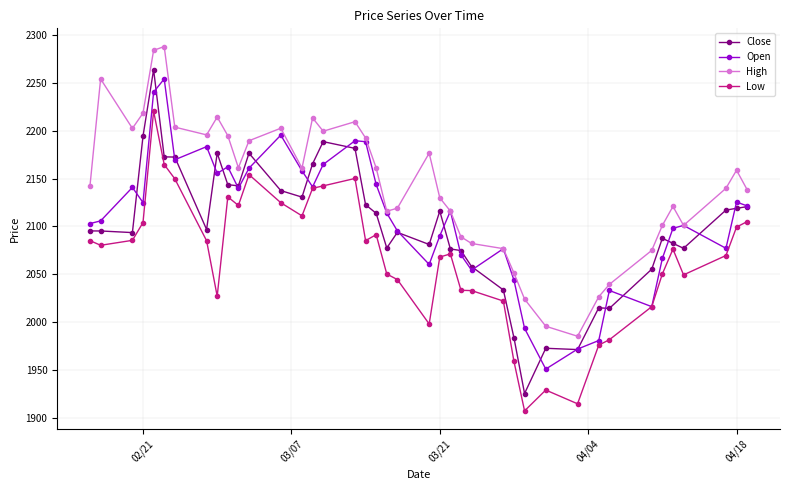

What are all the series names shown in the legend?

Close, Open, High, Low